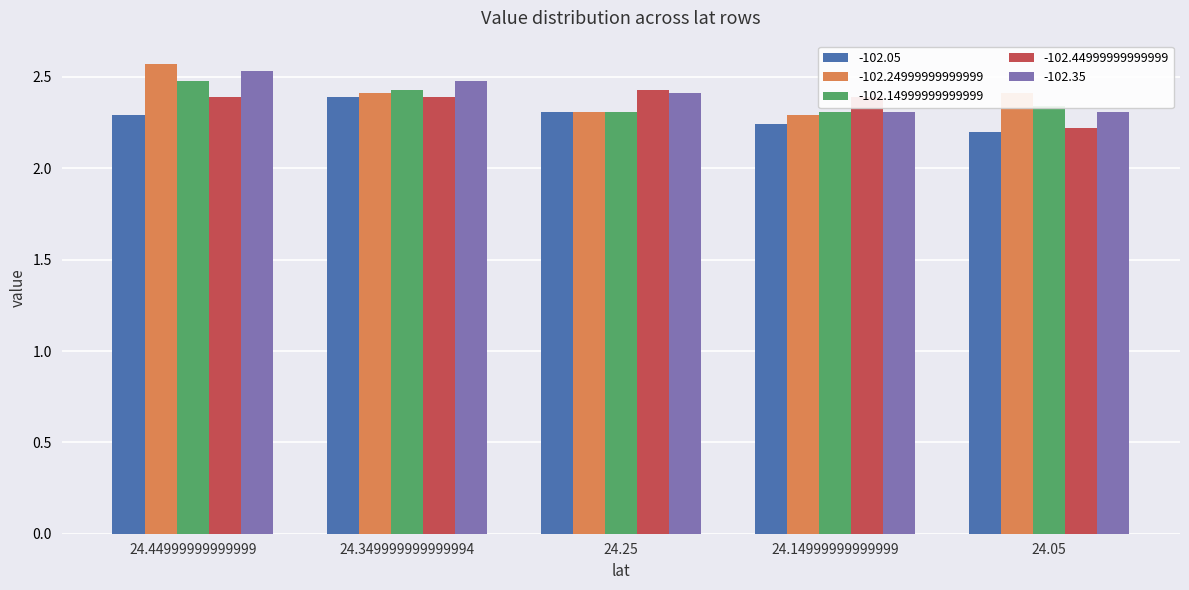

What is the sum of all -102.05 values?

11.4